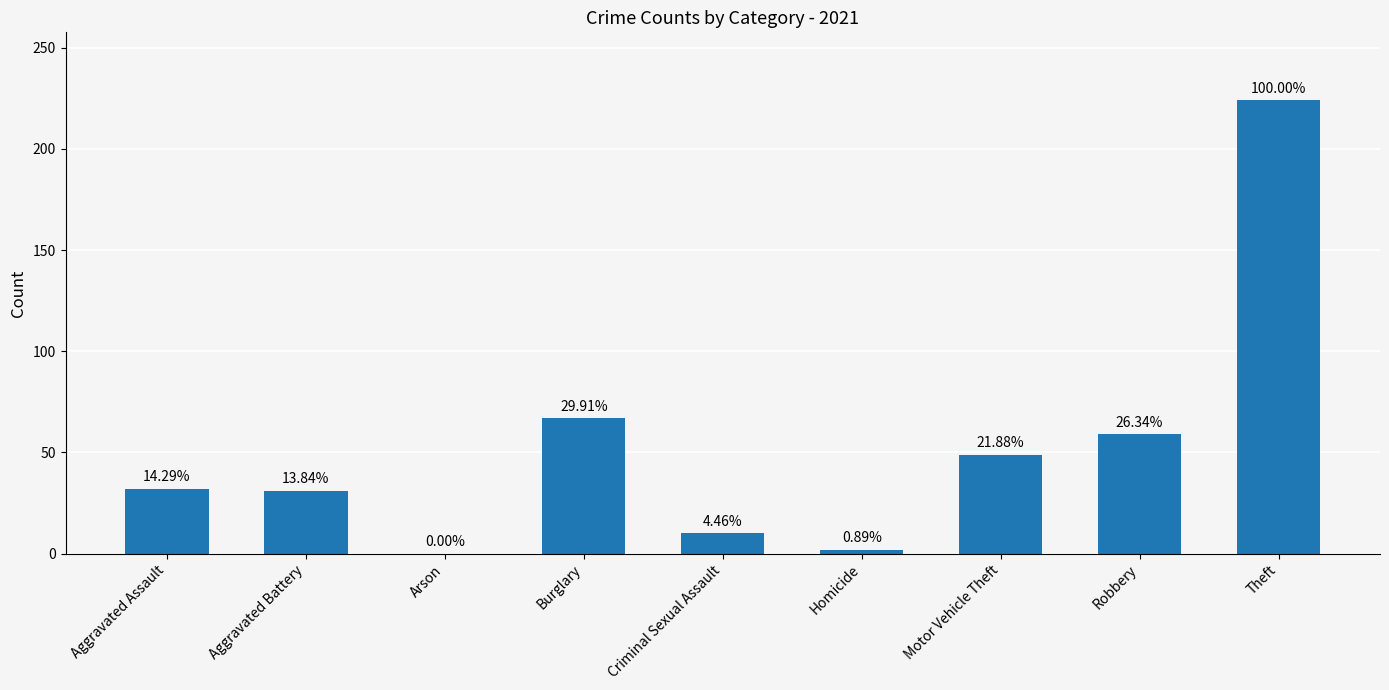

Does the chart contain stacked bars?

No